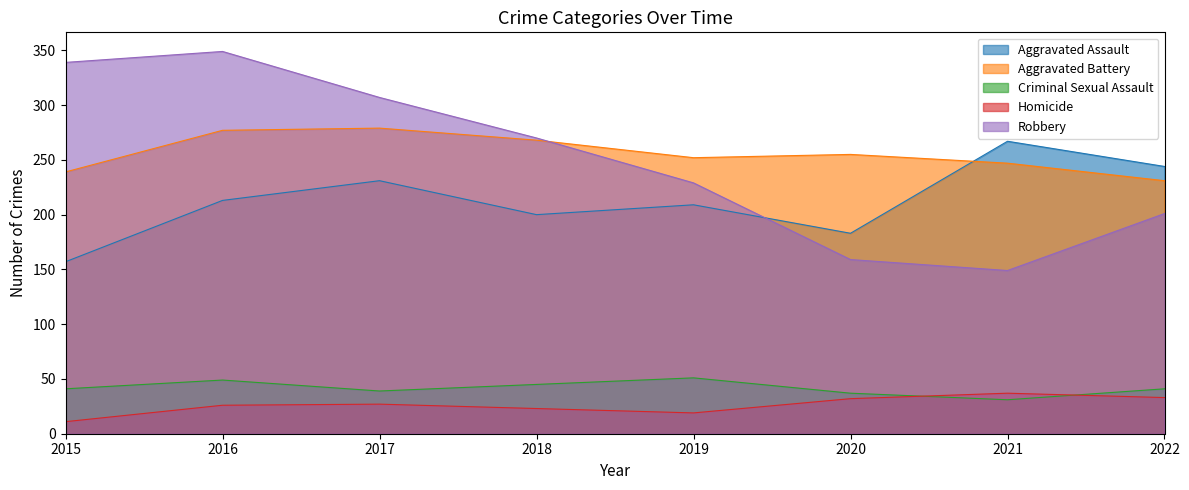

How many data points in Homicide are less than 27?

4